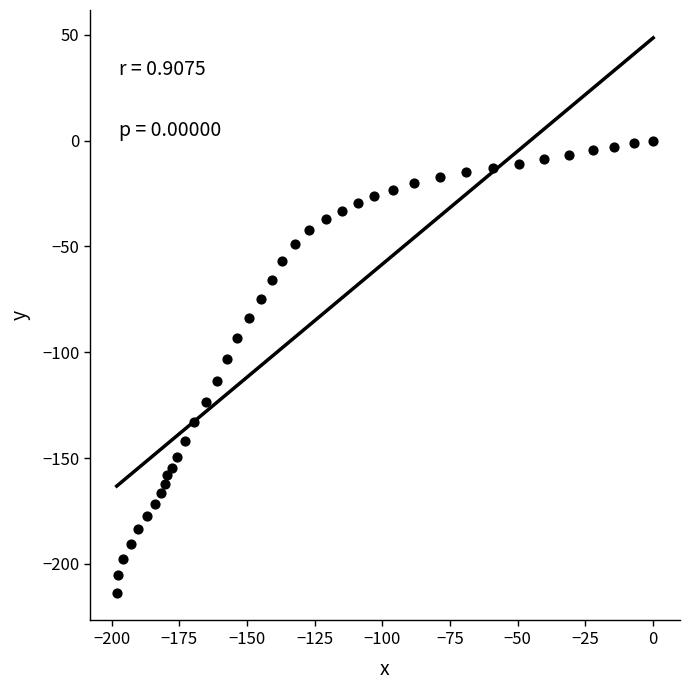

What is the range of Y values (max minus min)?

213.6